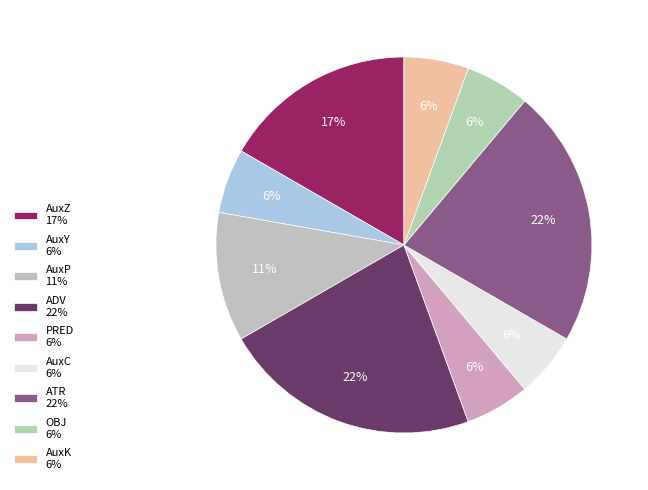

To the nearest percent, what is the difference between the ATR and OBJ slice percentages?

17%